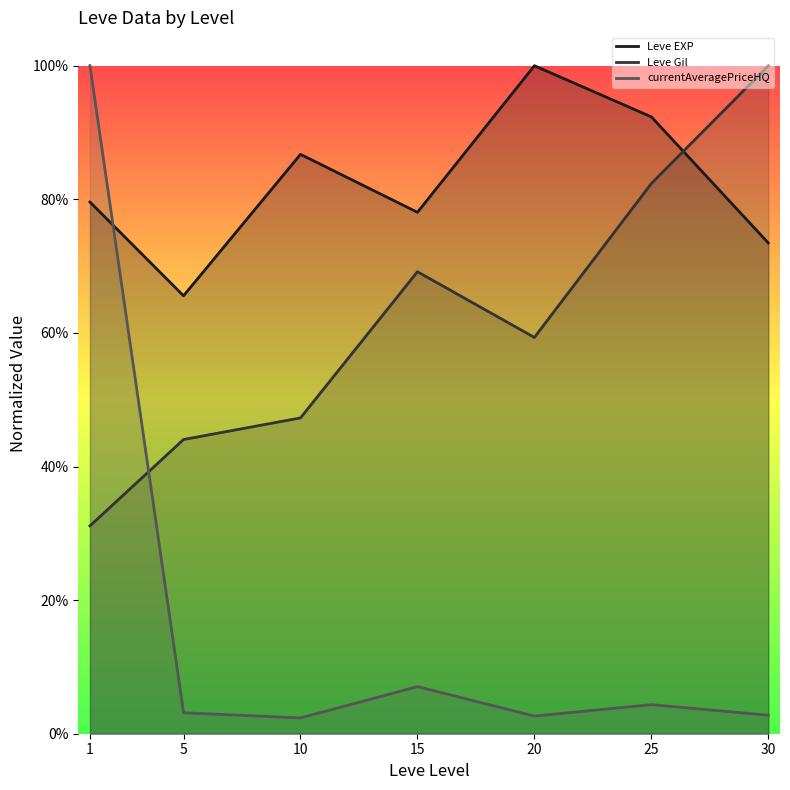

Reading left to right, list all the values displayed in this chart.

Leve EXP: 0.8	0.7	0.9	0.8	1.0	0.9	0.7
Leve Gil: 0.3	0.4	0.5	0.7	0.6	0.8	1.0
currentAveragePriceHQ: 1.0	0.0	0.0	0.1	0.0	0.0	0.0